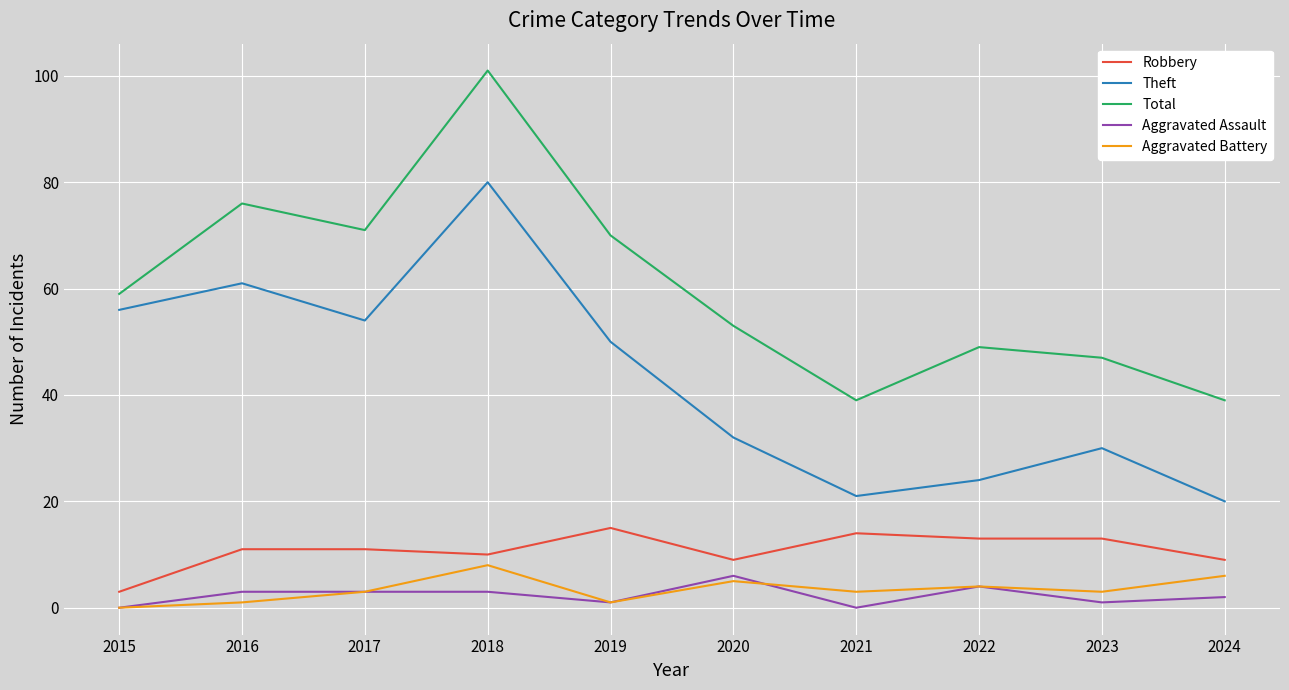

How many Aggravated Battery values are between 1 and 5?

7